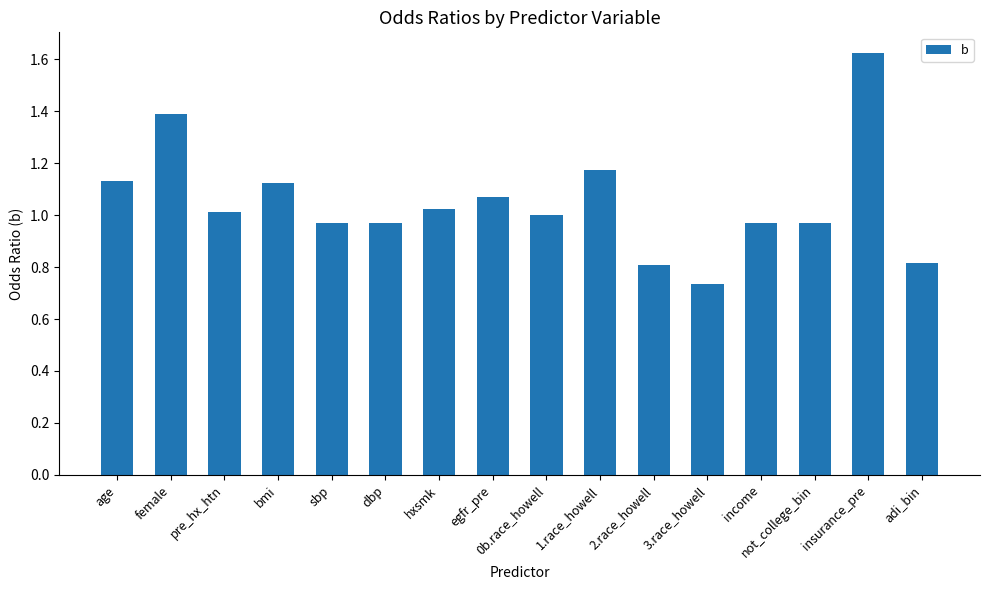

Count the number of categories in the chart.

16